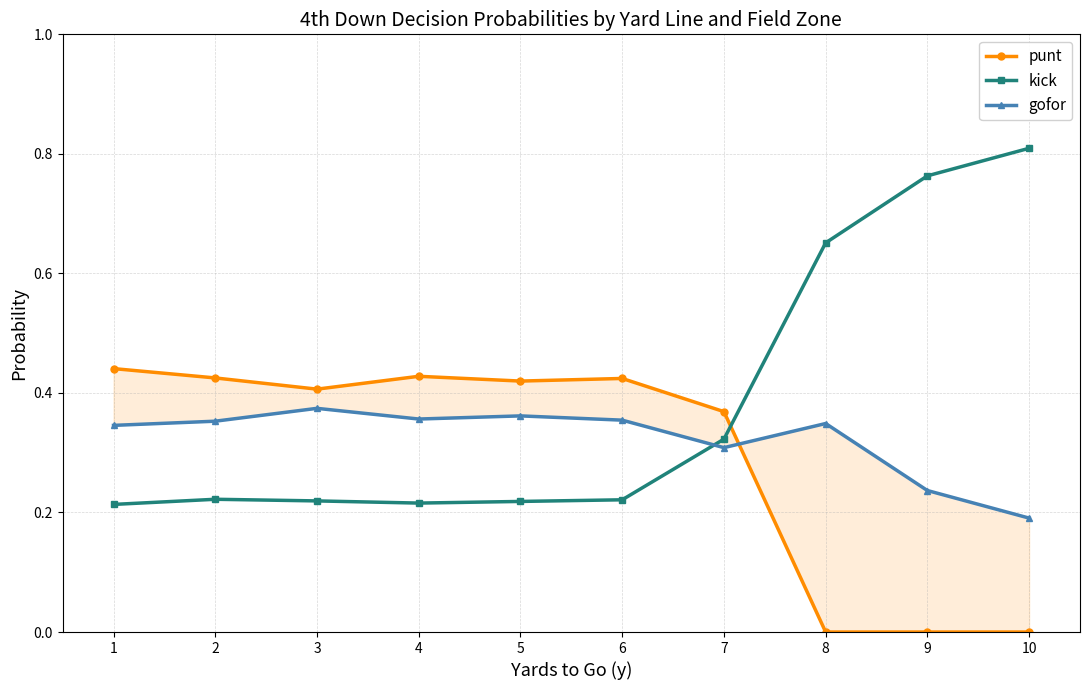

The punt series shows 0.4 at 5. True or false?

True